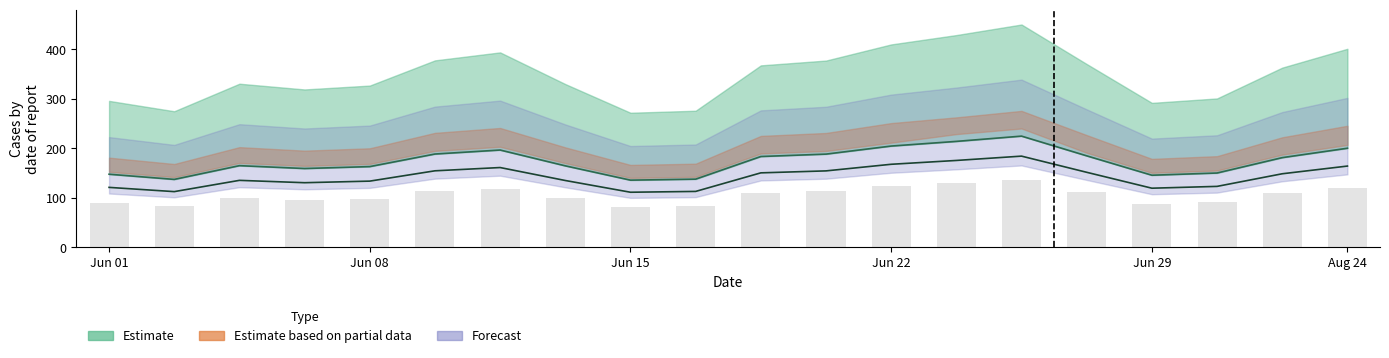

How many series are shown in this chart?

3